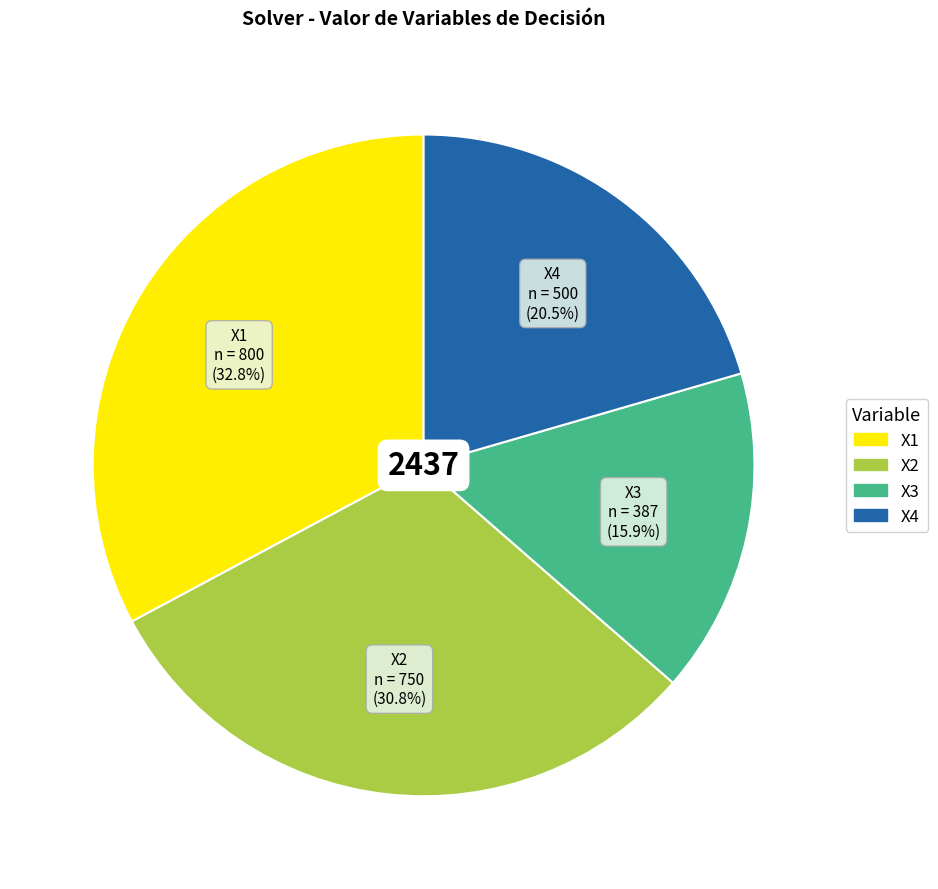

Does any single category account for the majority?

No